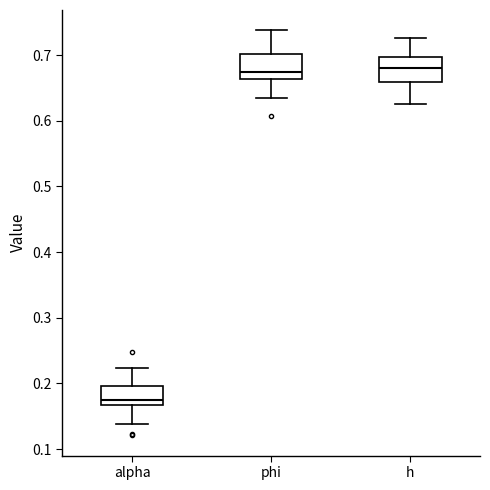

Reading left to right, read every box against the y-axis: the position of its median line, the range the box covers, and the ends of its whiskers. The values are not printed on the chart, so give them approximately, as read against the axis.

alpha: median 0.18, box 0.17 to 0.20, whiskers 0.14 to 0.22
phi: median 0.67, box 0.66 to 0.70, whiskers 0.63 to 0.74
h: median 0.68, box 0.66 to 0.70, whiskers 0.63 to 0.73